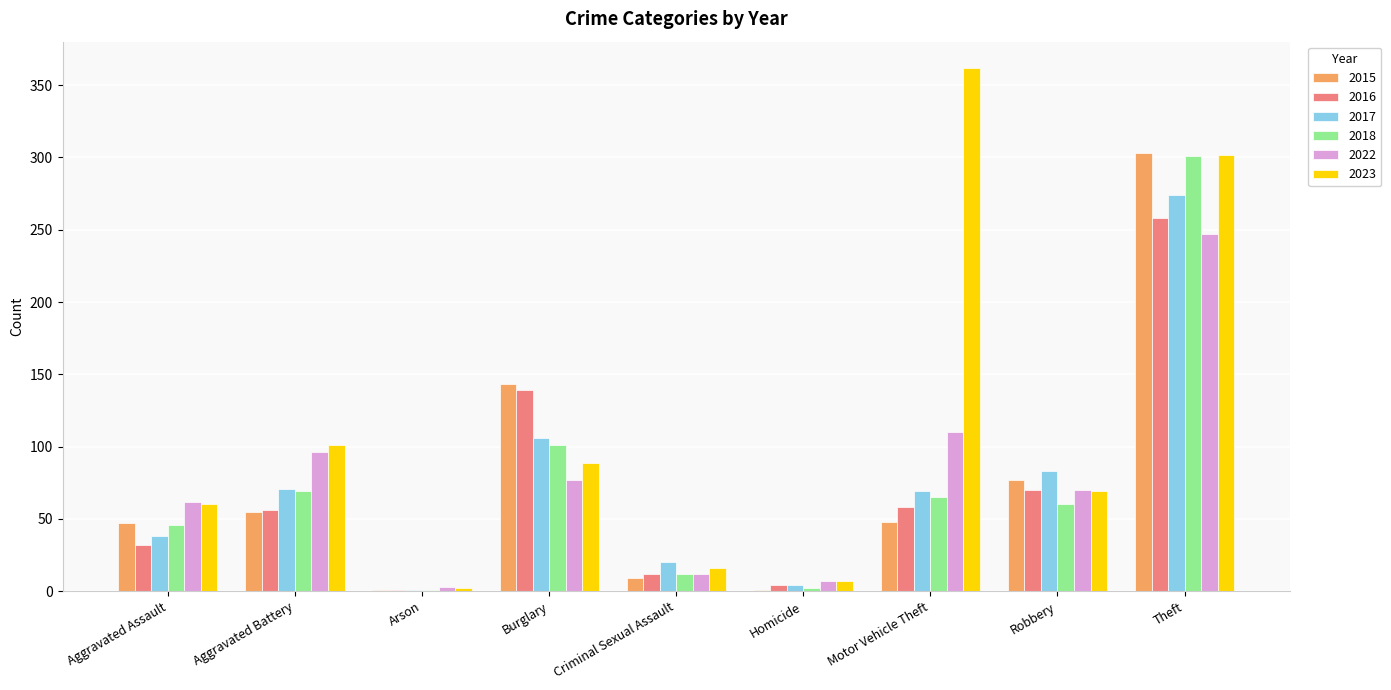

What is the sum of all 2017 values?

666